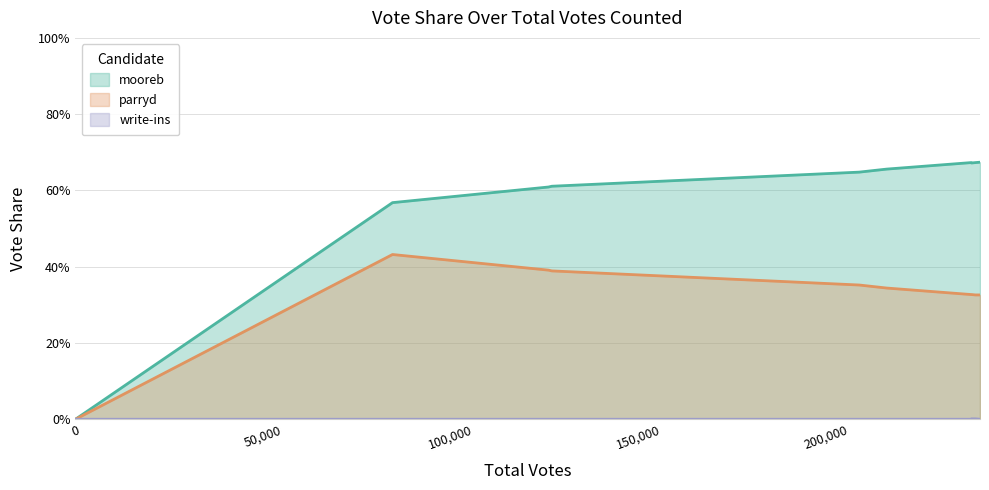

Rank the series by their maximum value, from lowest to highest.

write-ins, parryd, mooreb